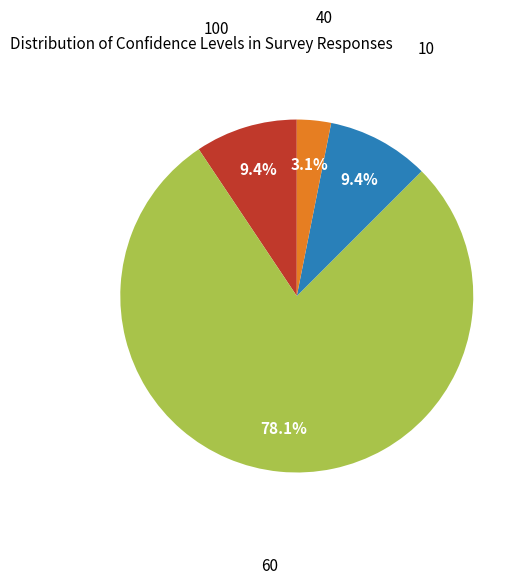

Does any single category account for the majority?

Yes